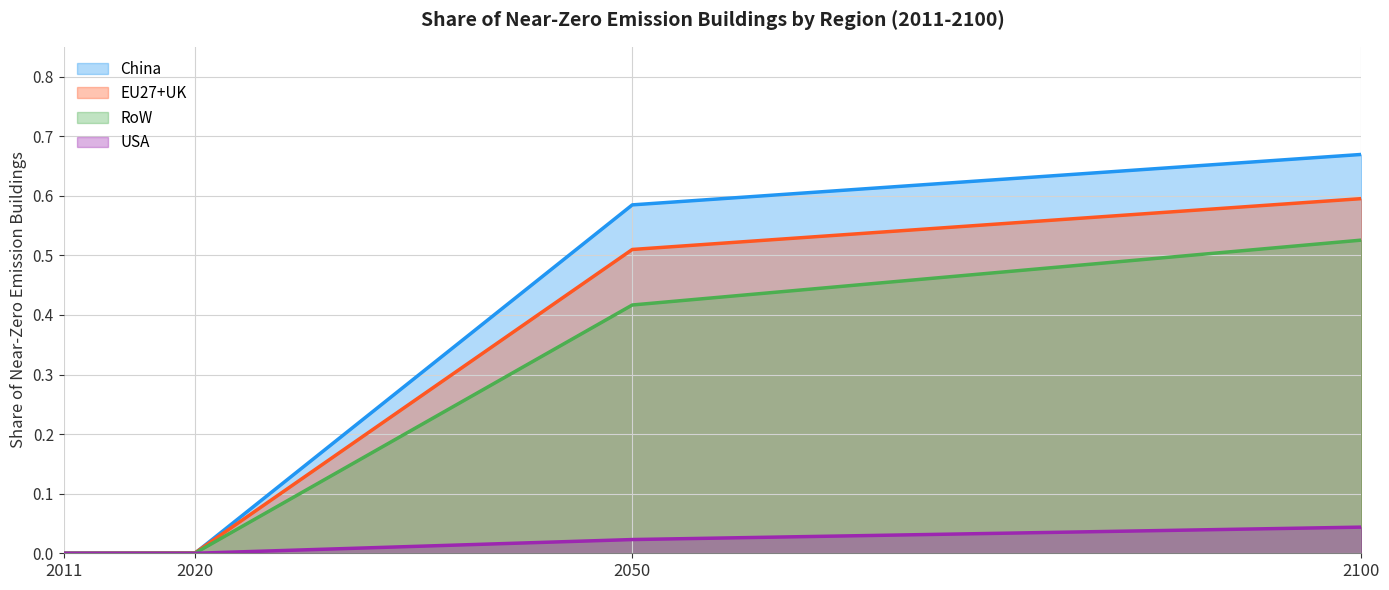

Which series has the largest range (max minus min)?

China